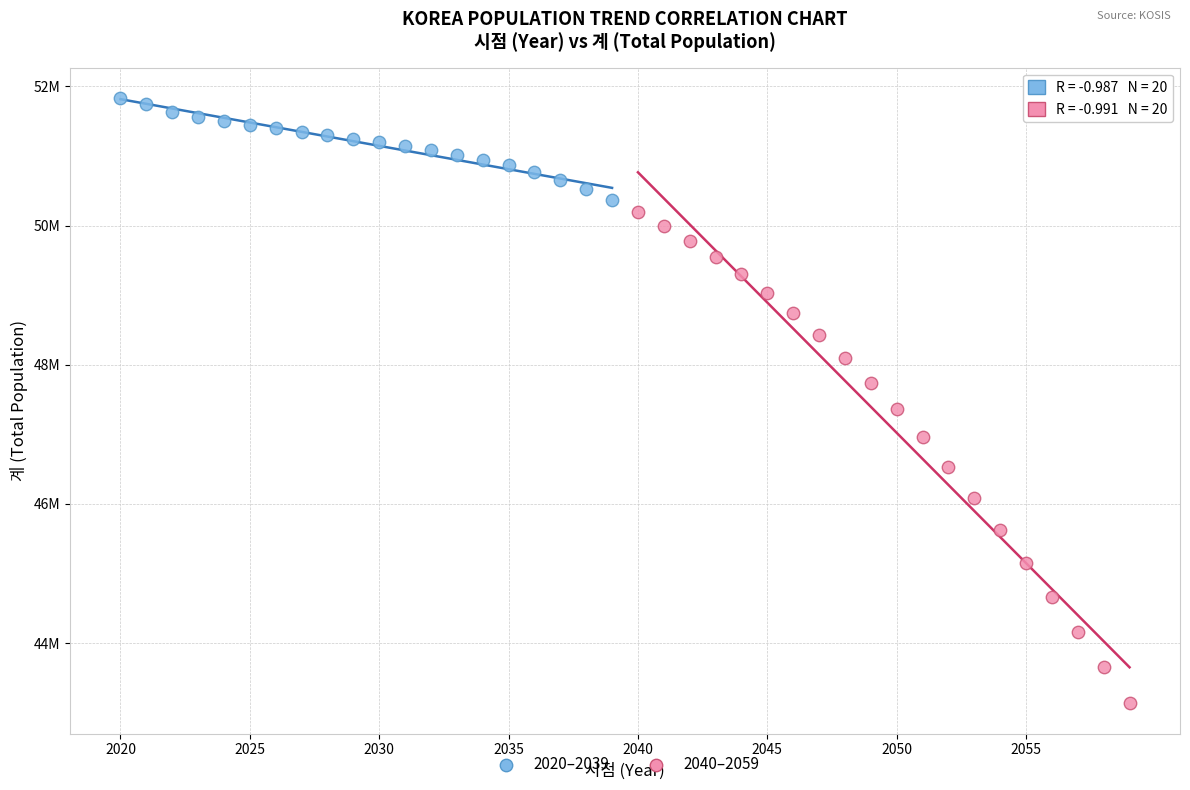

Which series reaches the maximum Y coordinate?

2020–2039